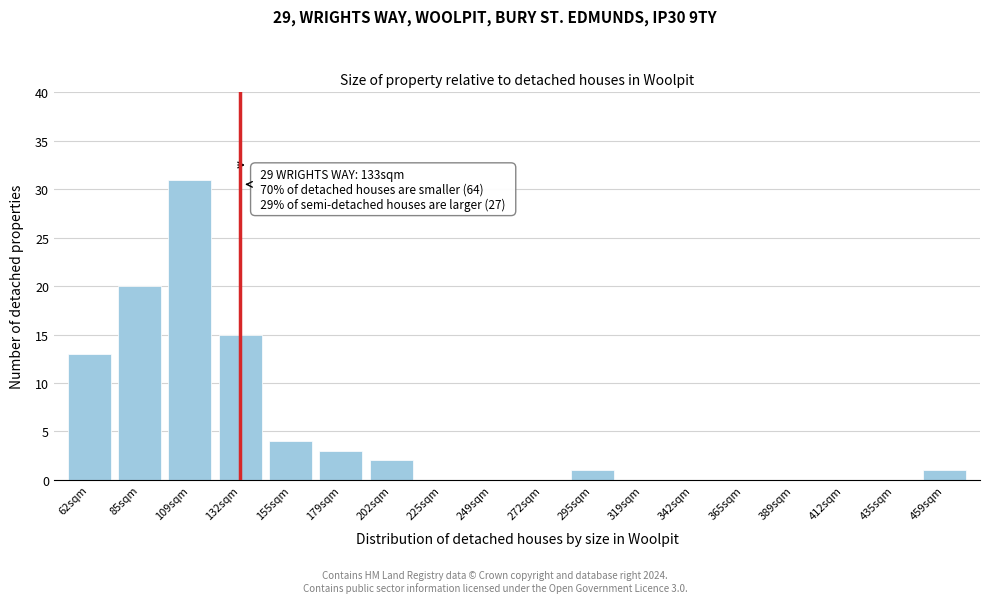

Reading right to left, what are all the values shown in this chart?

459sqm=1	435sqm=0	412sqm=0	389sqm=0	365sqm=0	342sqm=0	319sqm=0	295sqm=1	272sqm=0	249sqm=0	225sqm=0	202sqm=2	179sqm=3	155sqm=4	132sqm=15	109sqm=31	85sqm=20	62sqm=13